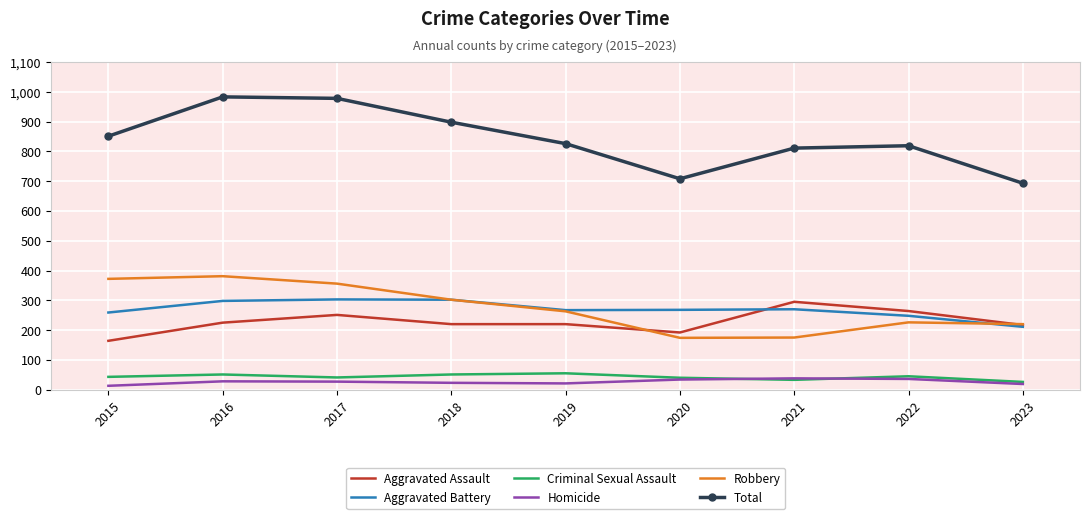

True or false: Aggravated Assault and Homicide intersect in this chart.

False